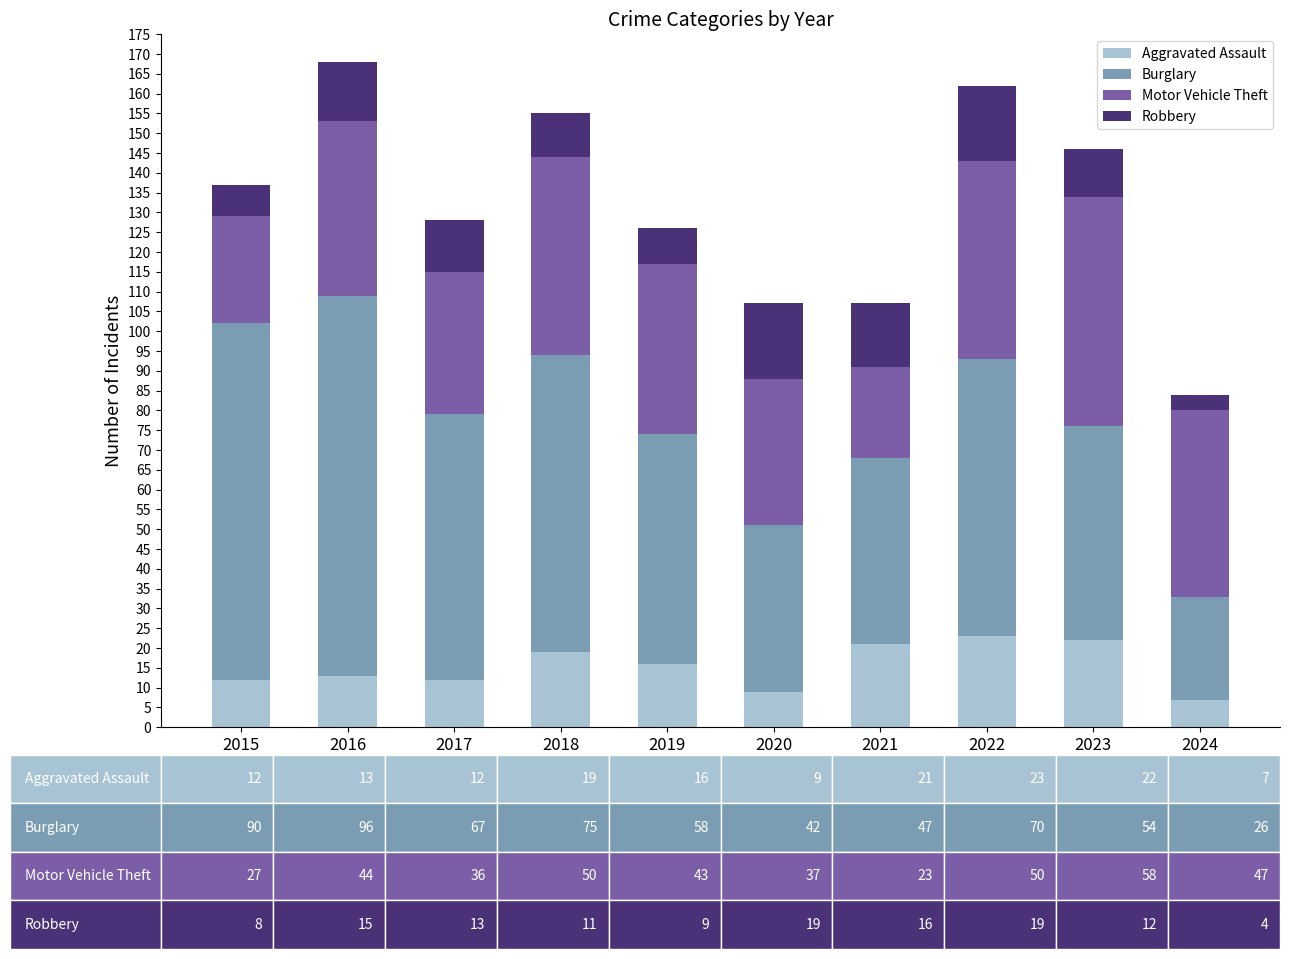

How many values in the Aggravated Assault series are below 16?

5